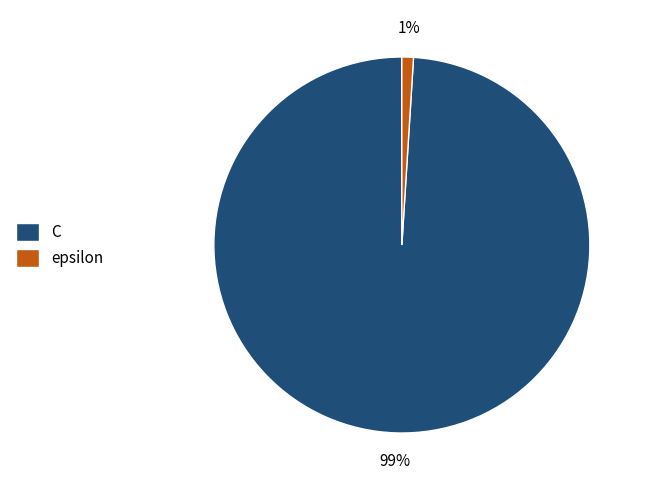

Which slice is the smallest?

epsilon